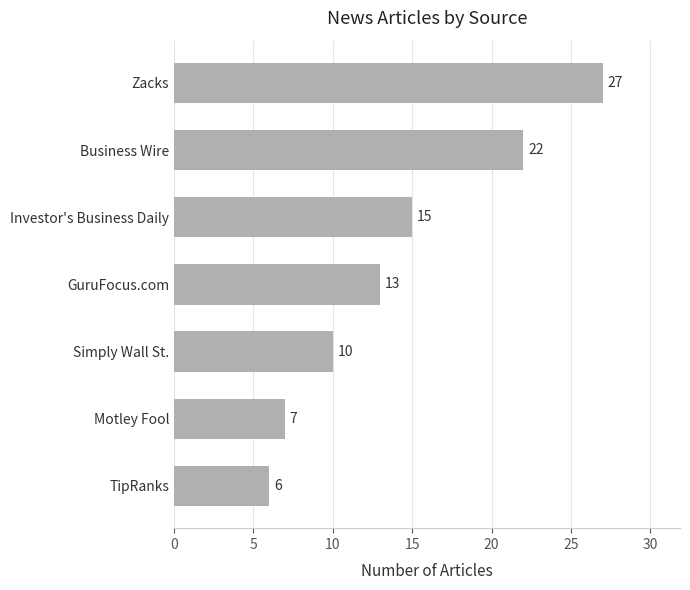

What is the change in value from GuruFocus.com to Business Wire?

+9